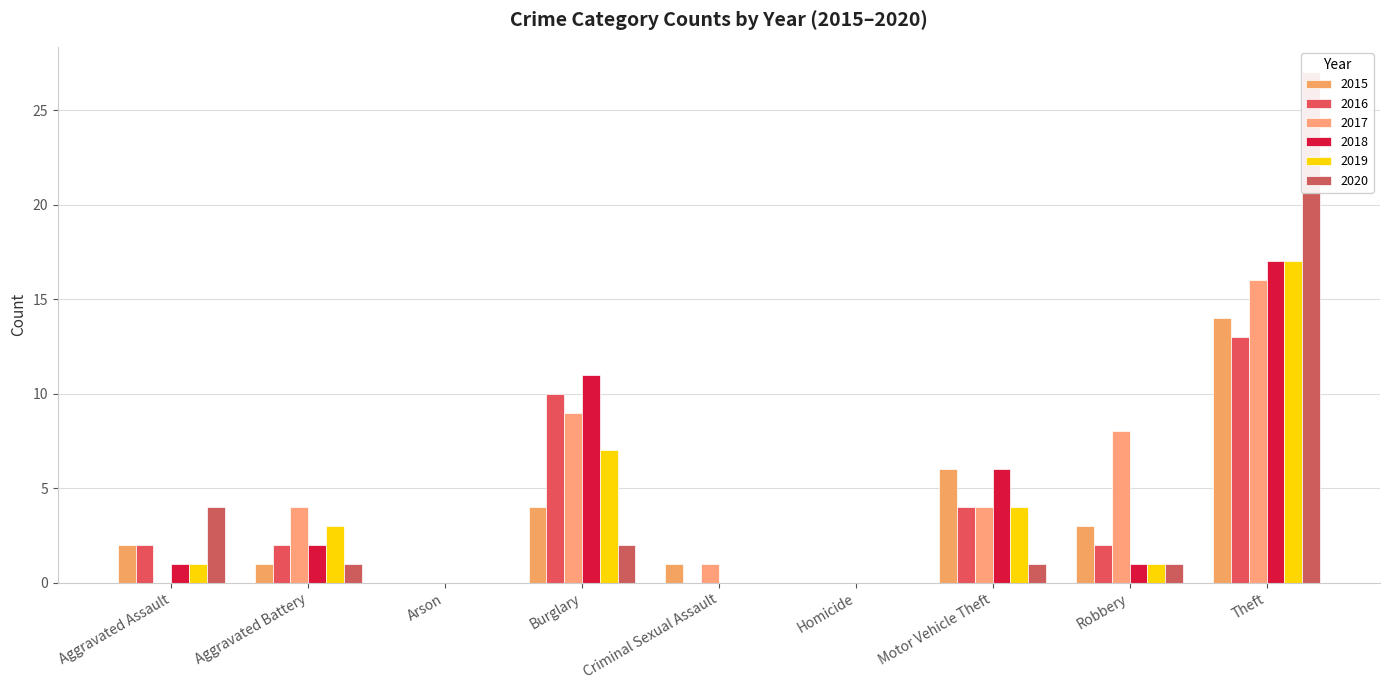

Is the value of 2017 at Theft greater than the value of 2020 at Aggravated Battery?

Yes